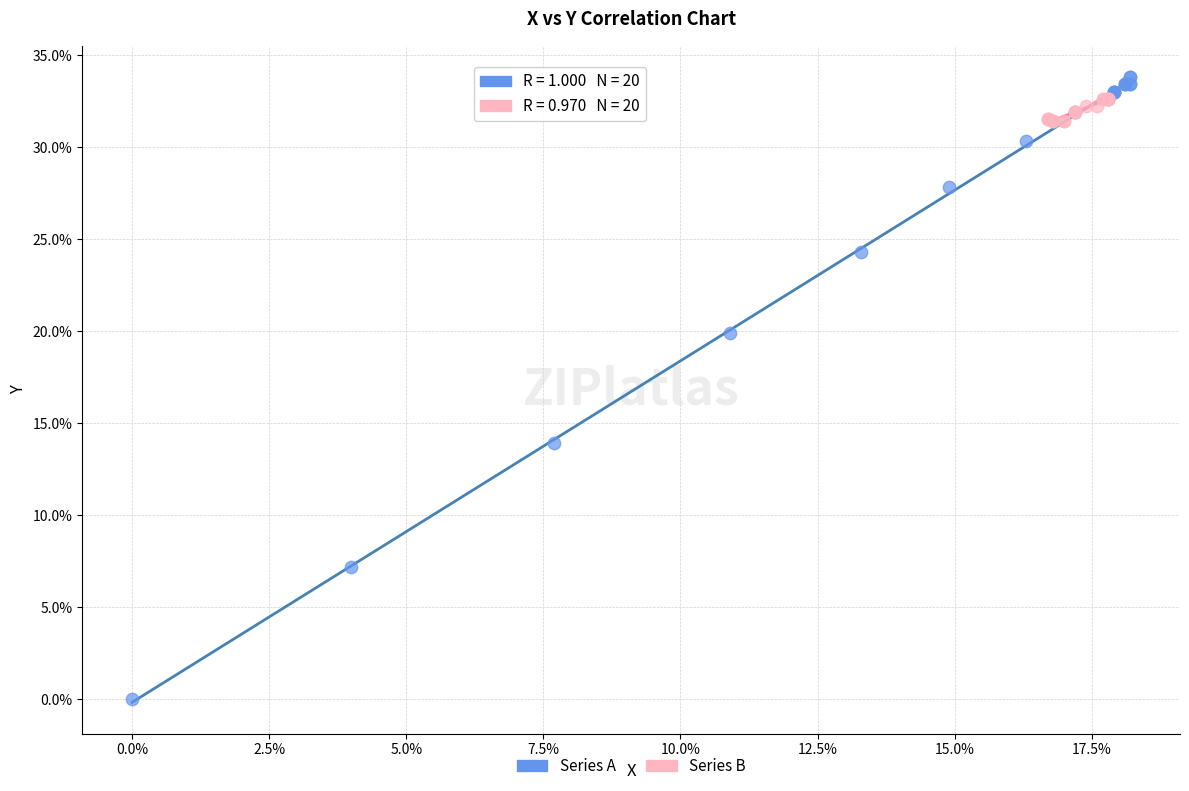

What are all the series names shown in the legend?

Series A, Series B